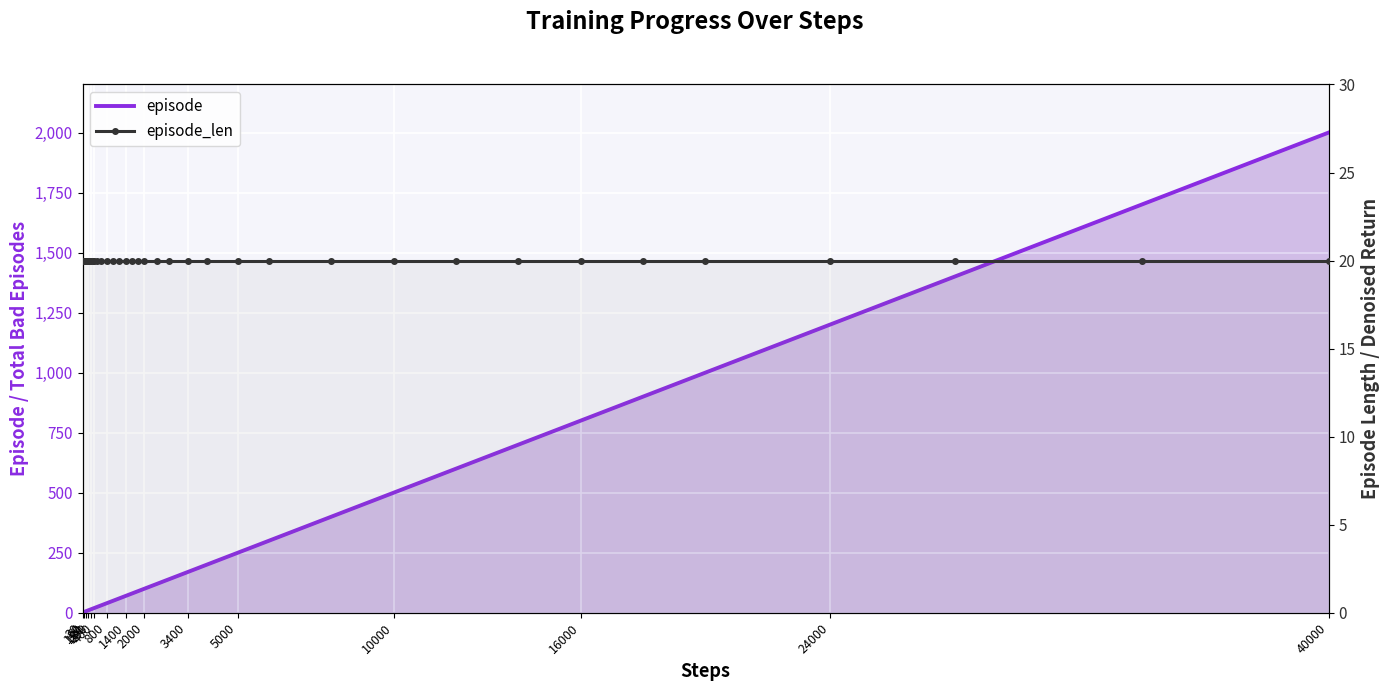

How many distinct data groups are displayed?

2